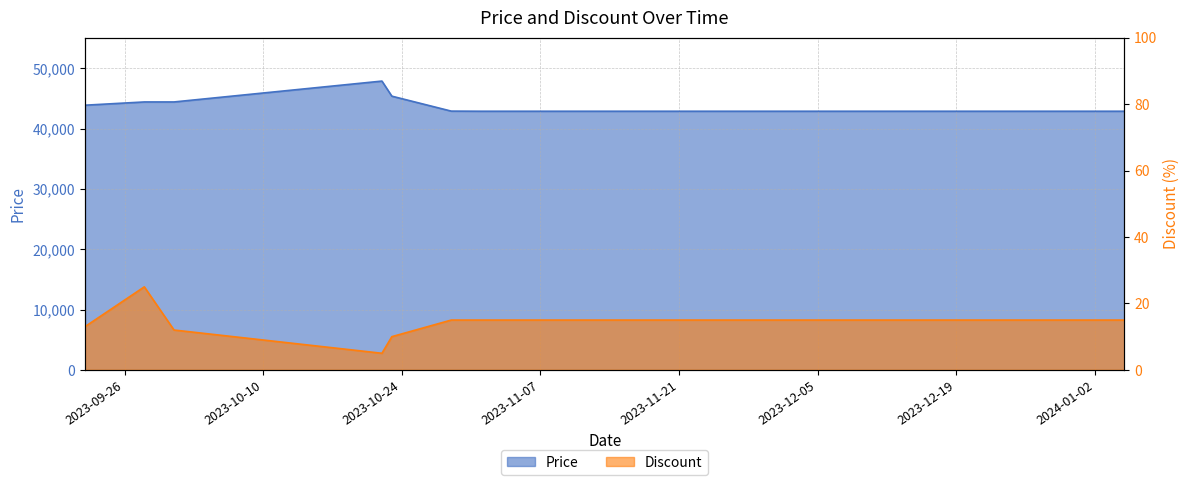

What is the maximum value shown in the chart?

47900